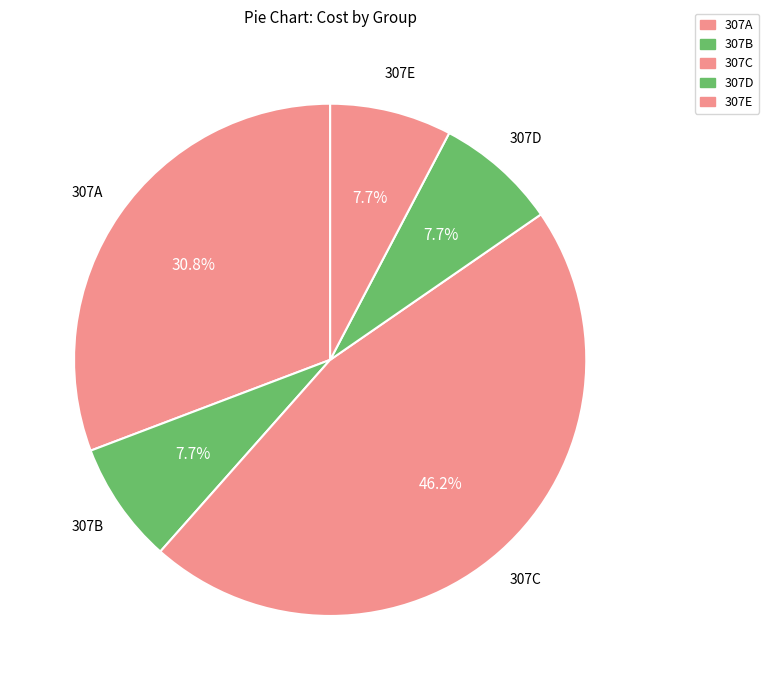

To the nearest percent, what percentage of the pie is 307D?

8%